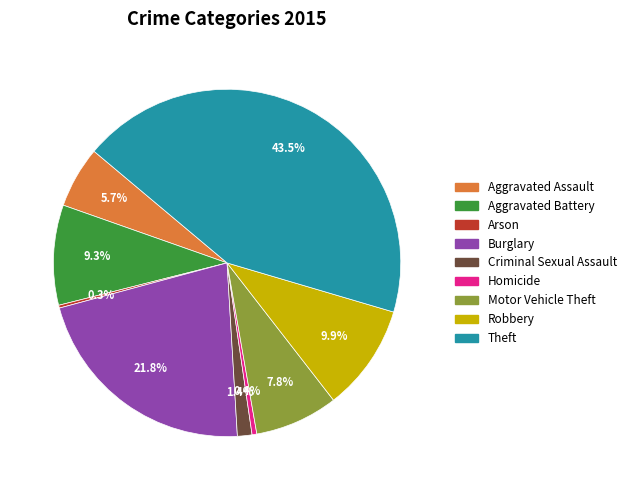

To the nearest percent, what is the average slice percentage?

11%